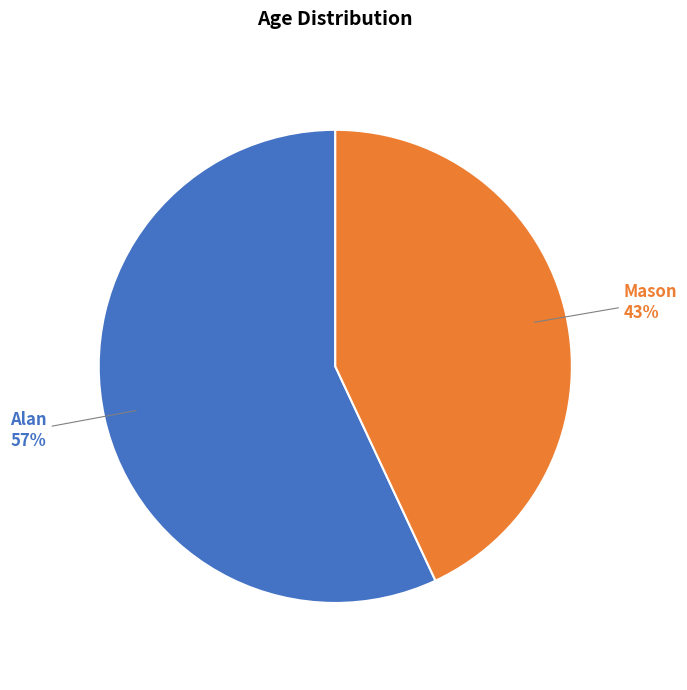

To the nearest percent, what is the combined percentage of Mason and Alan?

100%